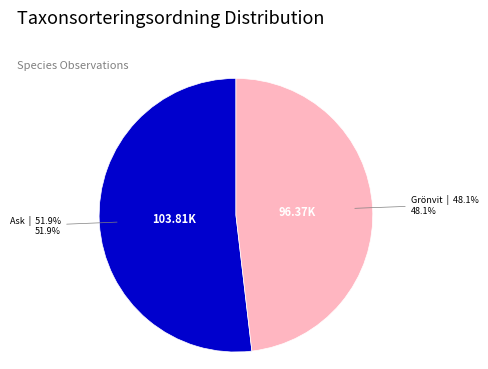

Is there any slice that represents more than half of the pie?

Yes